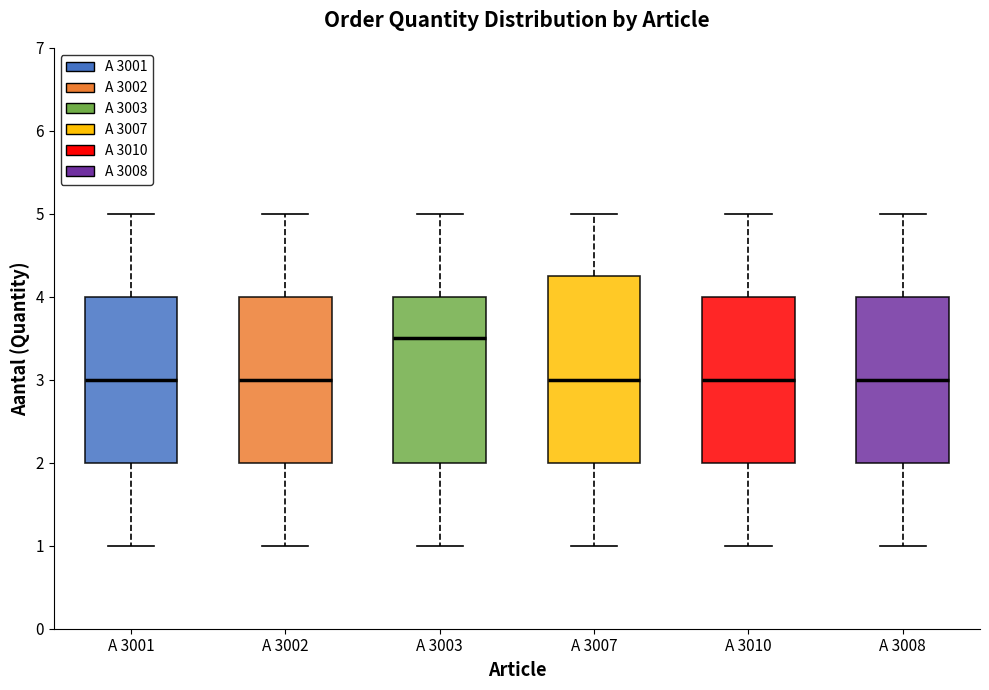

Comparing the boxes themselves (not the whiskers), which one is the tallest?

A 3007